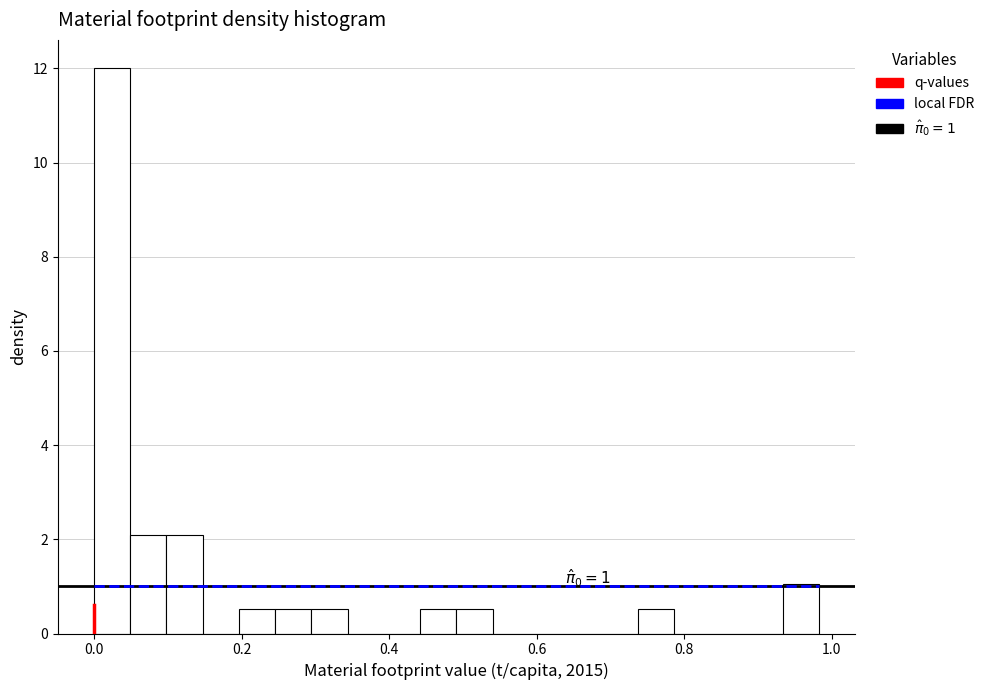

Around what value on the x-axis is the tallest bar? Give the approximate position of its centre, as read against the axis.

0.02